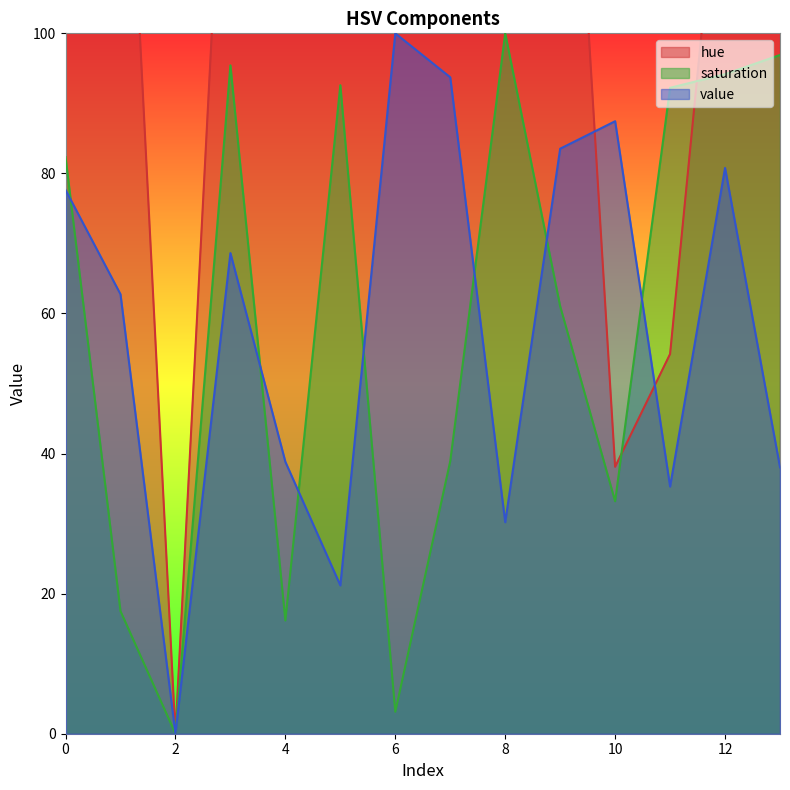

What is the value of the hue point at the 7th from the left?

180.0